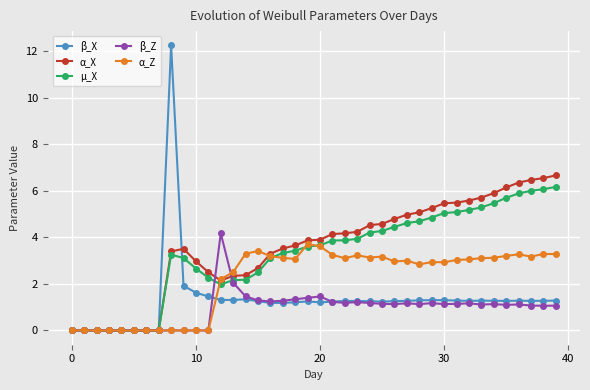

How many lines are shown in the chart?

5